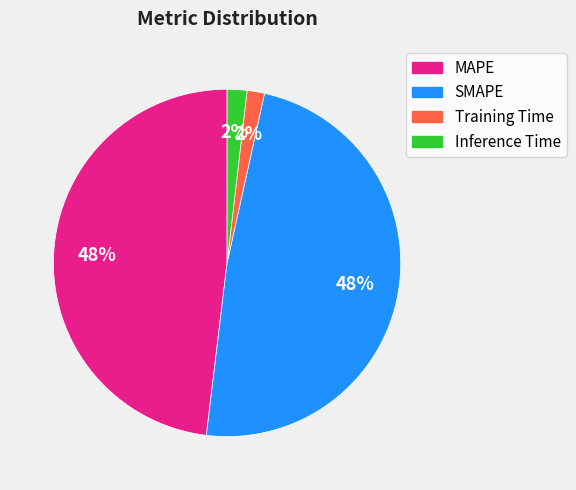

To the nearest percent, what portion does Training Time represent?

2%